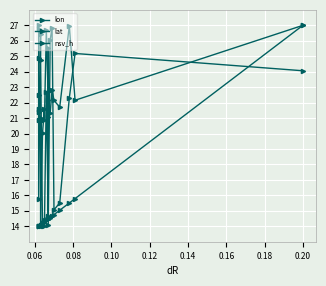

Which series has the largest total across all categories?

lon